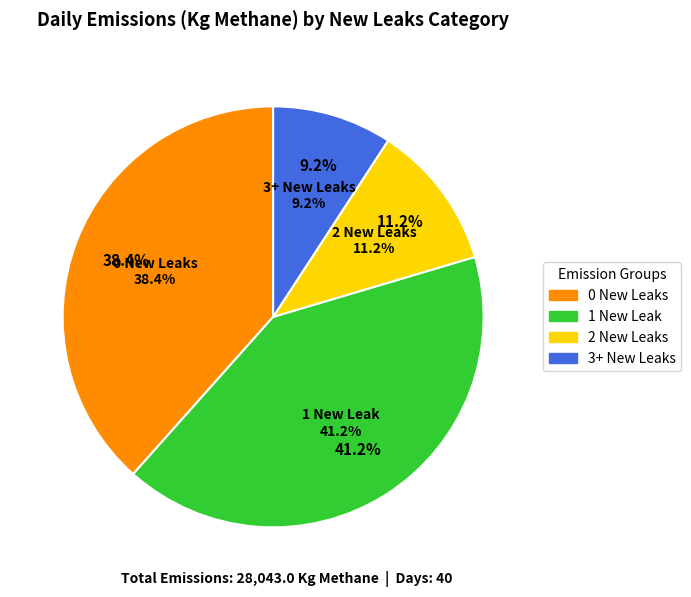

Does any single category account for the majority?

No